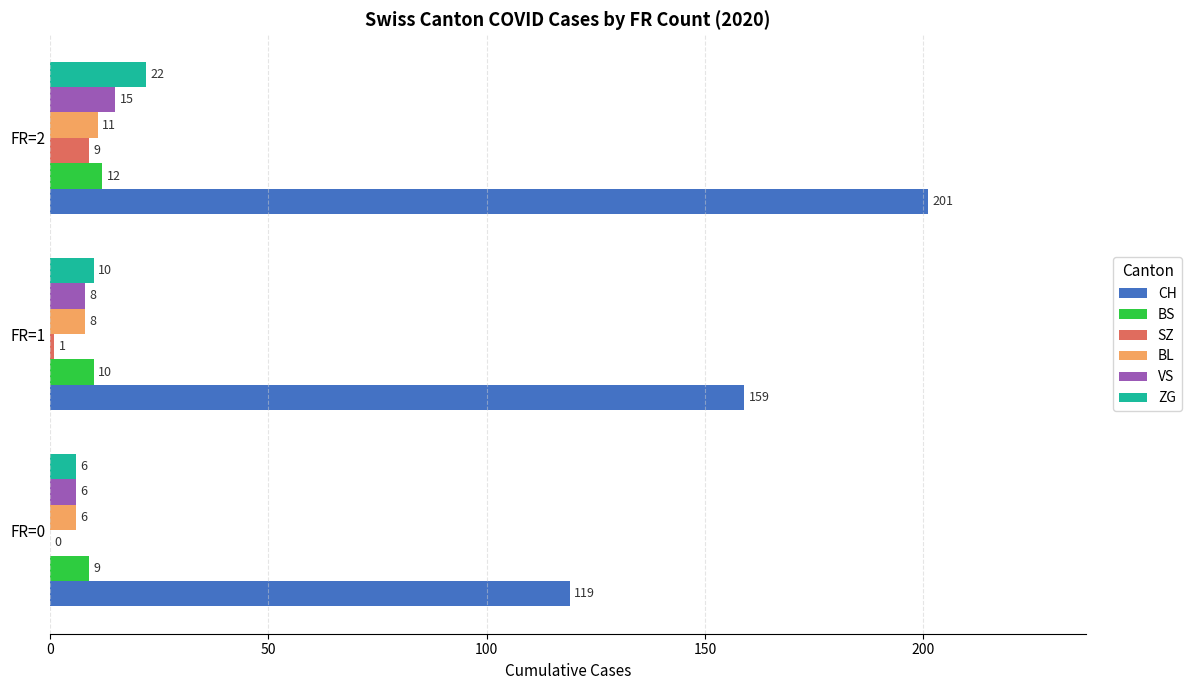

Count the number of data series in this chart.

6